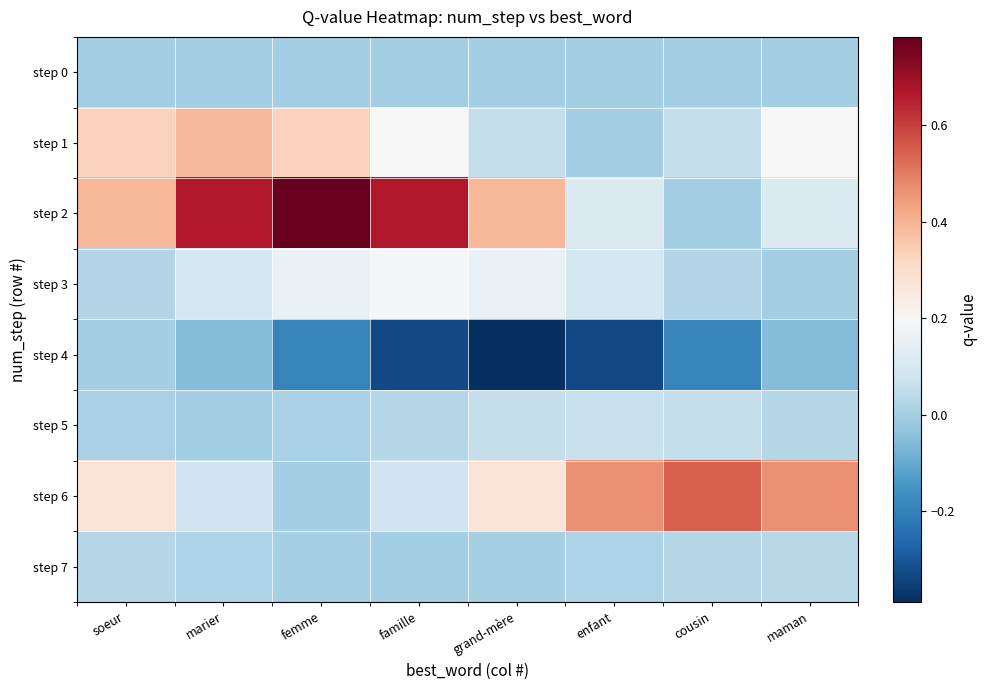

What is the spread (max minus min) of values at cousin?

0.7